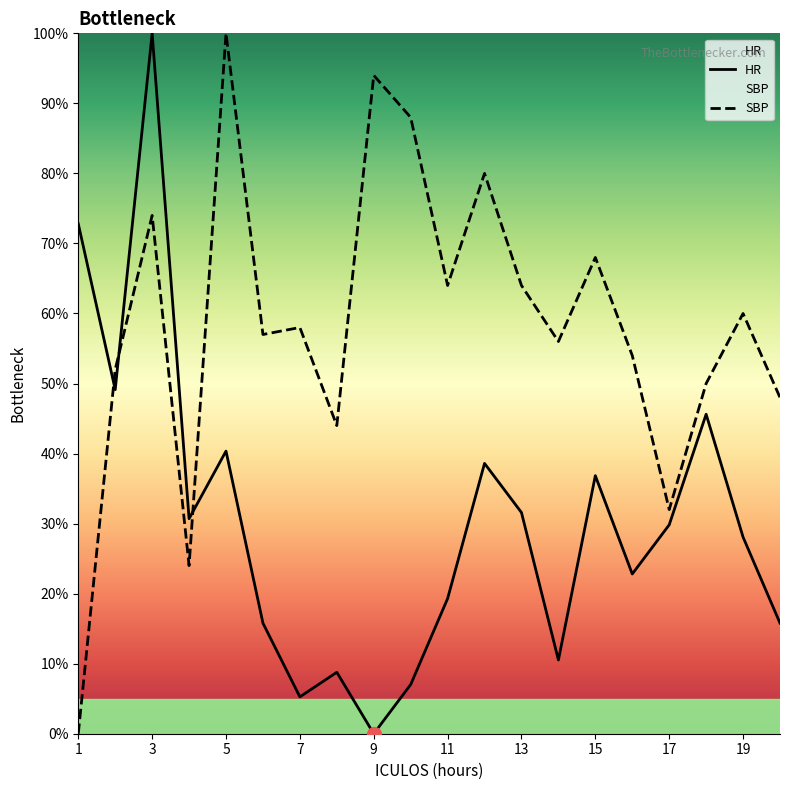

True or false: HR has more than 1 points higher than both neighbors.

True